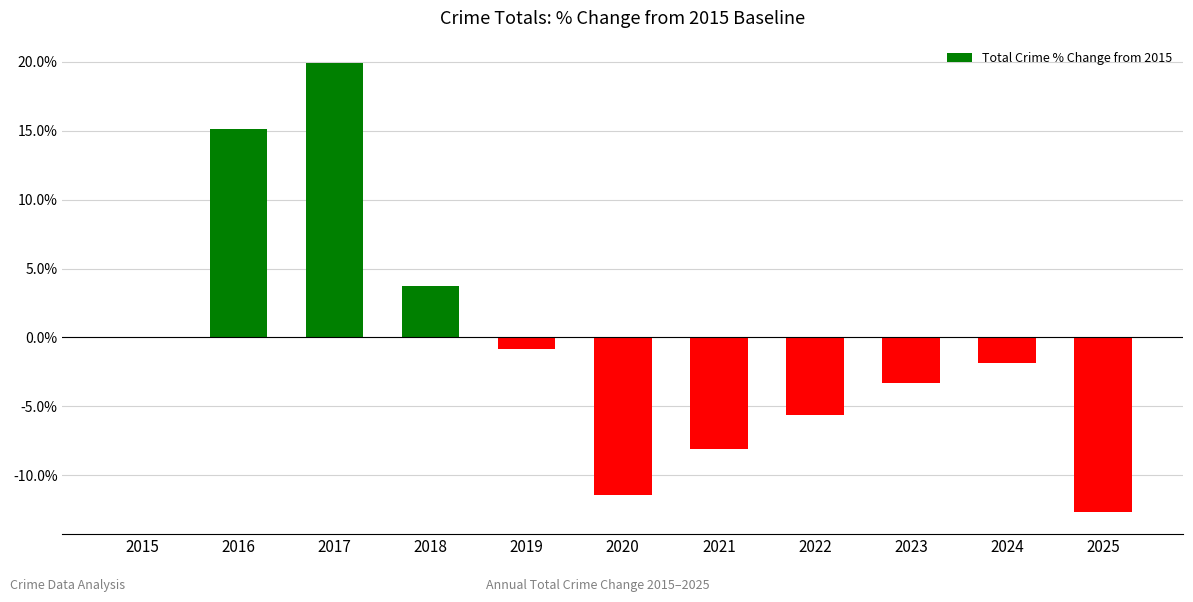

Between 2024 and 2017, which is larger?

2017